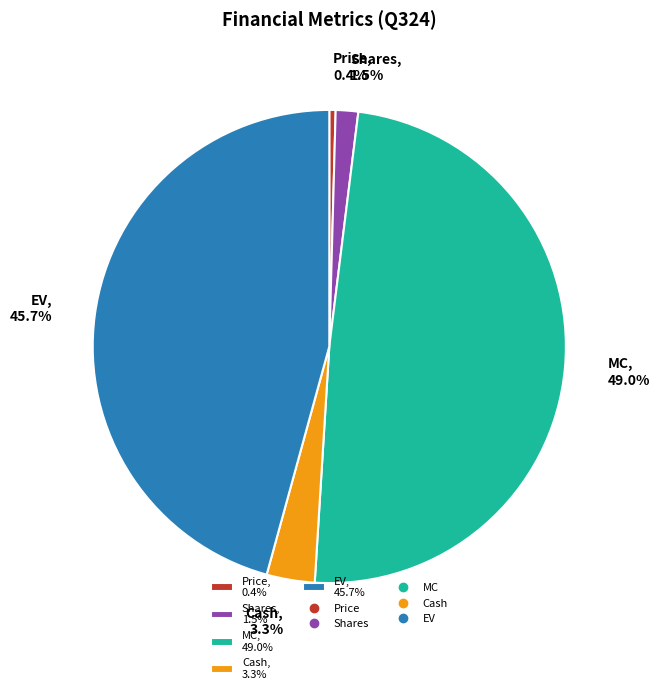

How much of the chart is everything except MC, 49.0%?

51.0%